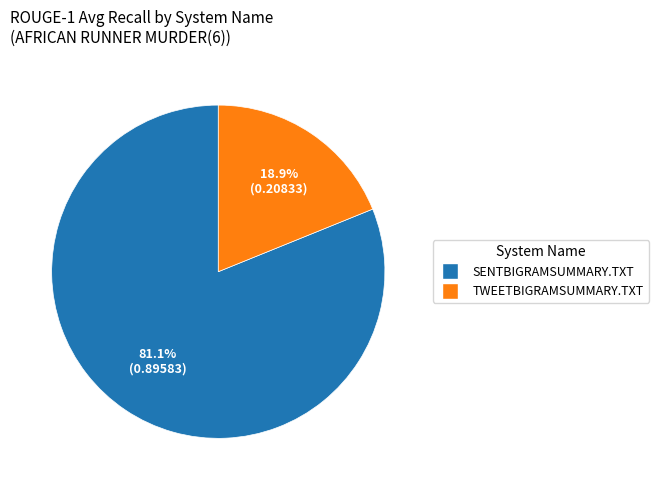

How many segments does this pie chart have?

2